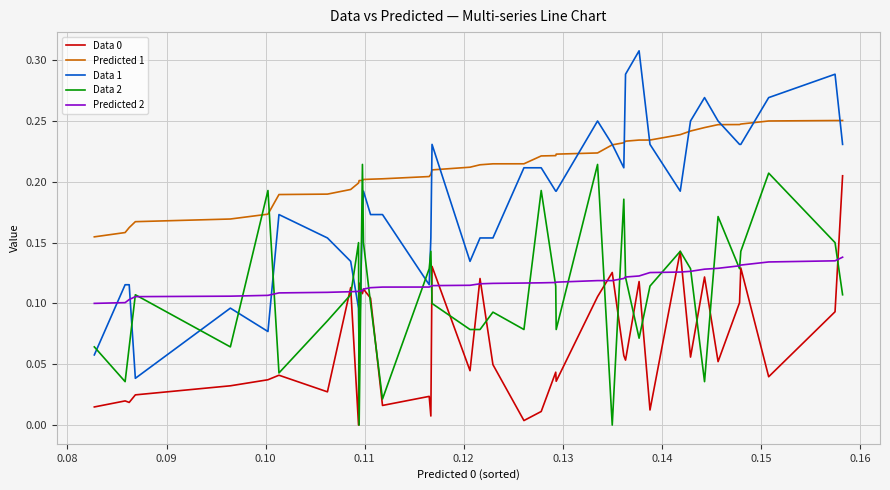

Which series ends up on top after the final intersection of Data 2 and Data 1?

Data 1